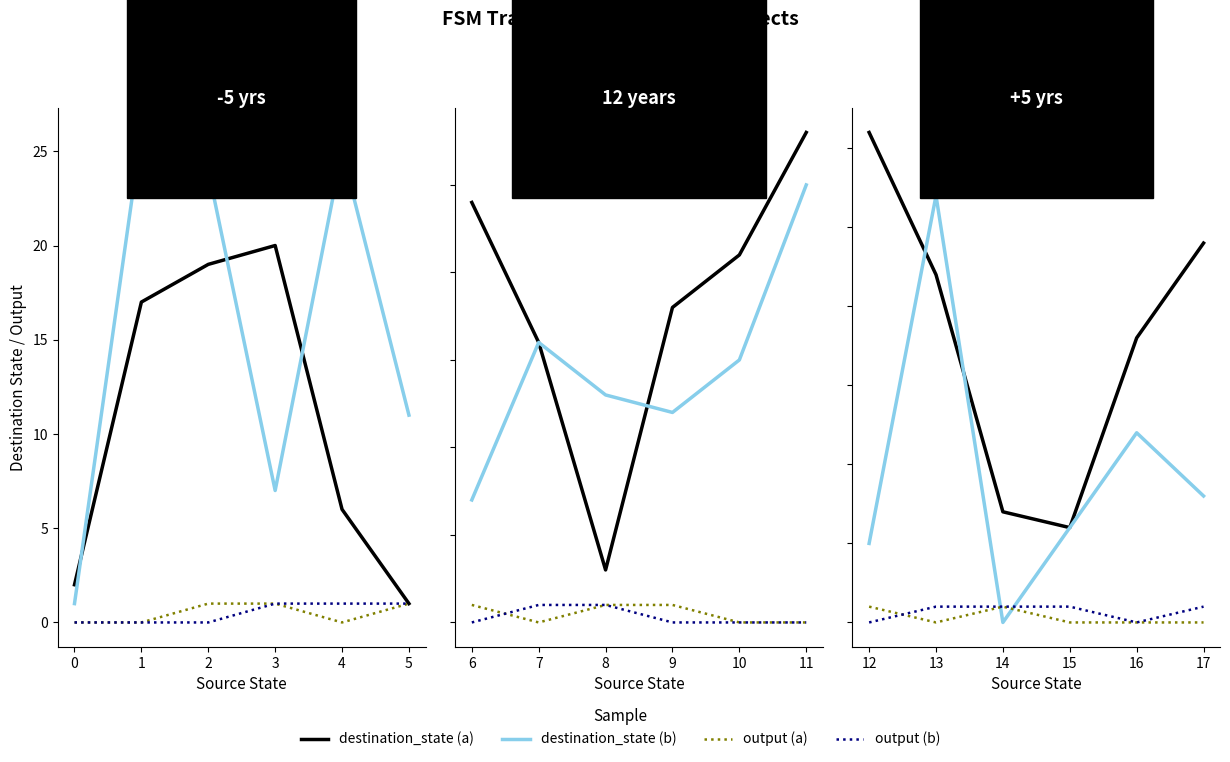

What is the difference between the second highest and minimum values in the output (b) series?

1